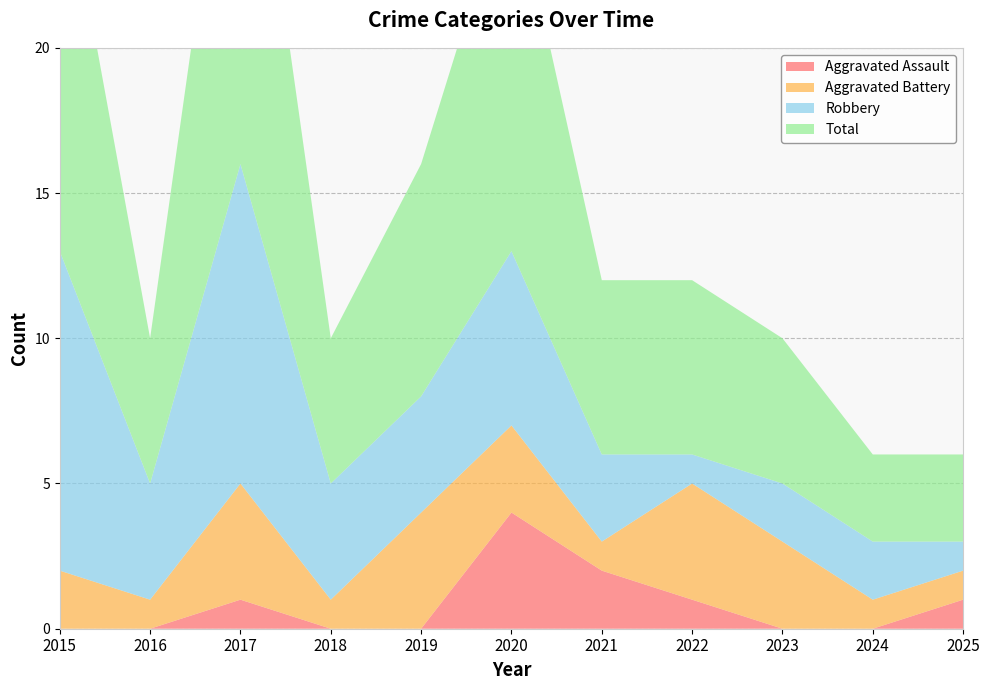

Reading left to right, transcribe all the data shown in this chart.

Aggravated Assault: 2015=0	2016=0	2017=1	2018=0	2019=0	2020=4	2021=2	2022=1	2023=0	2024=0	2025=1
Aggravated Battery: 2015=2	2016=1	2017=4	2018=1	2019=4	2020=3	2021=1	2022=4	2023=3	2024=1	2025=1
Robbery: 2015=11	2016=4	2017=11	2018=4	2019=4	2020=6	2021=3	2022=1	2023=2	2024=2	2025=1
Total: 2015=14	2016=5	2017=16	2018=5	2019=8	2020=13	2021=6	2022=6	2023=5	2024=3	2025=3